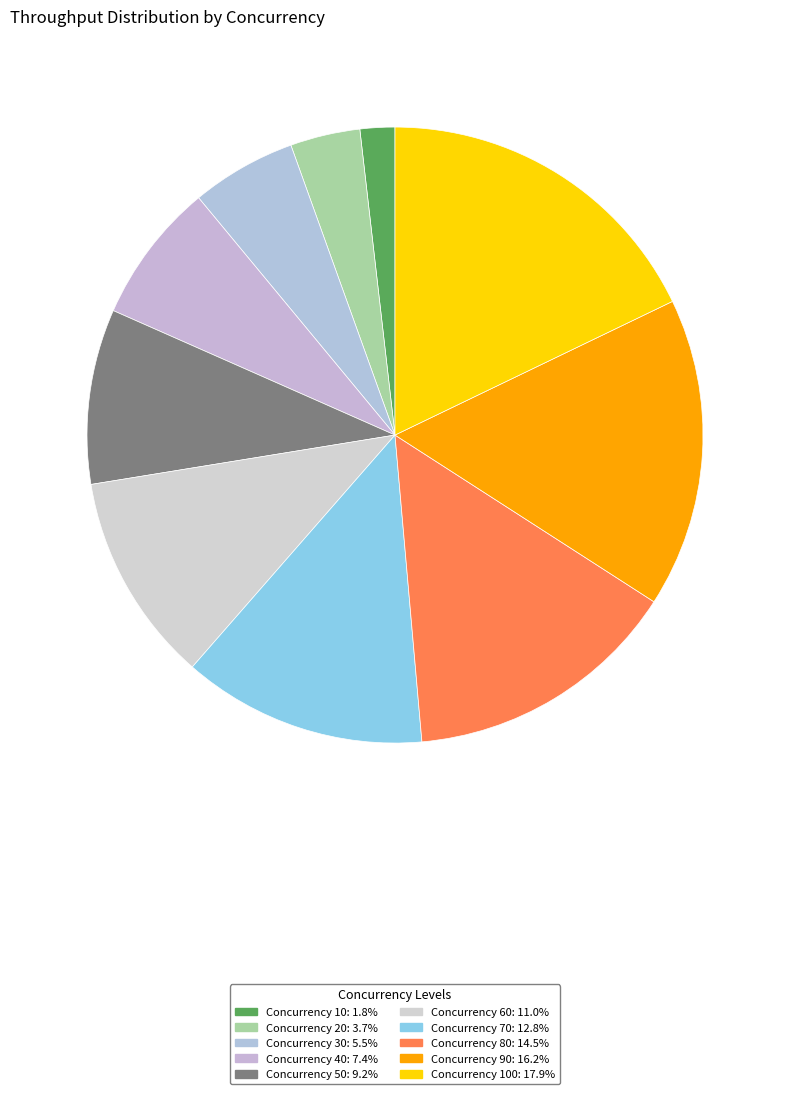

How many slices are in this pie chart?

10